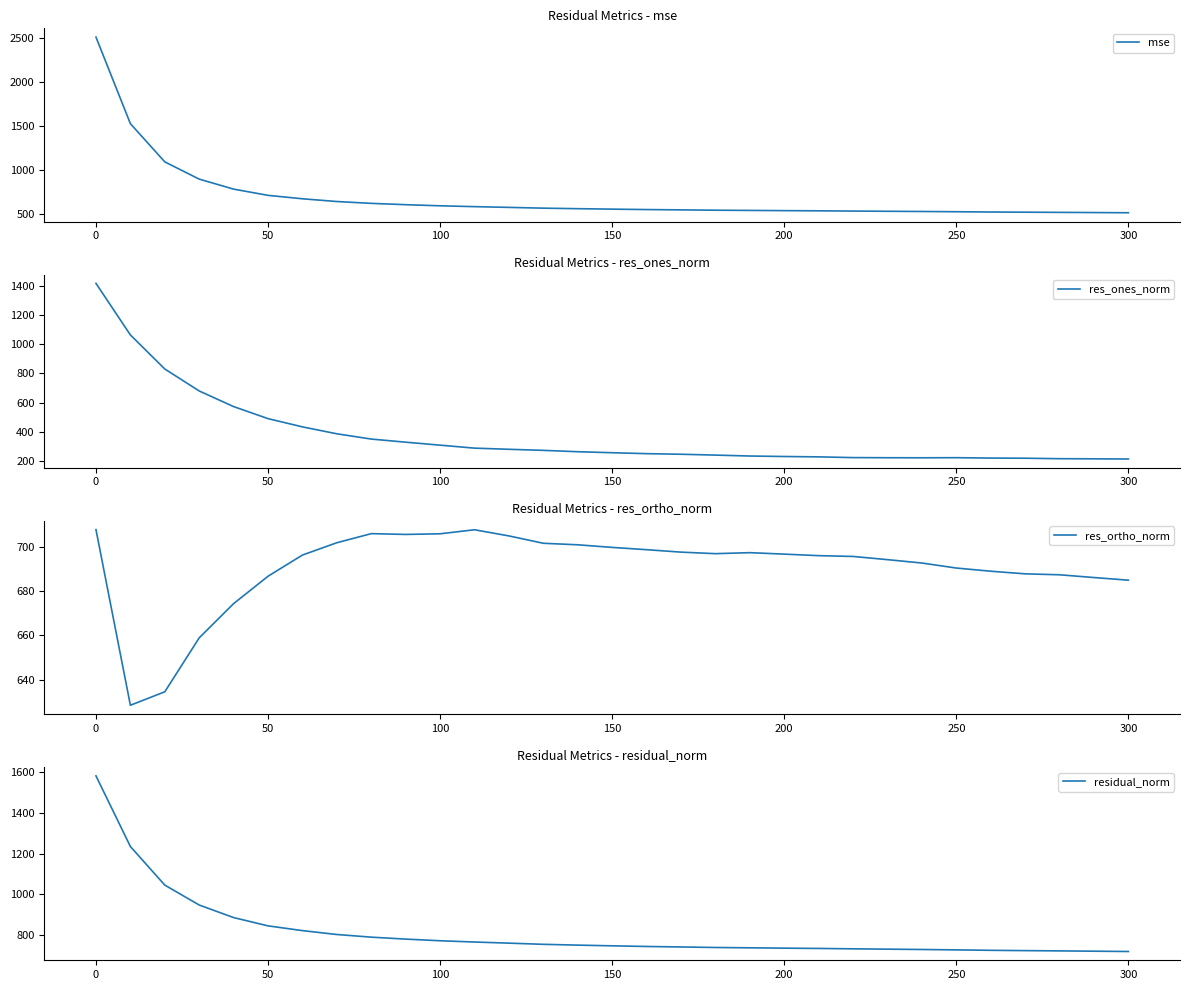

What is the highest value of the res_ortho_norm series?

707.9